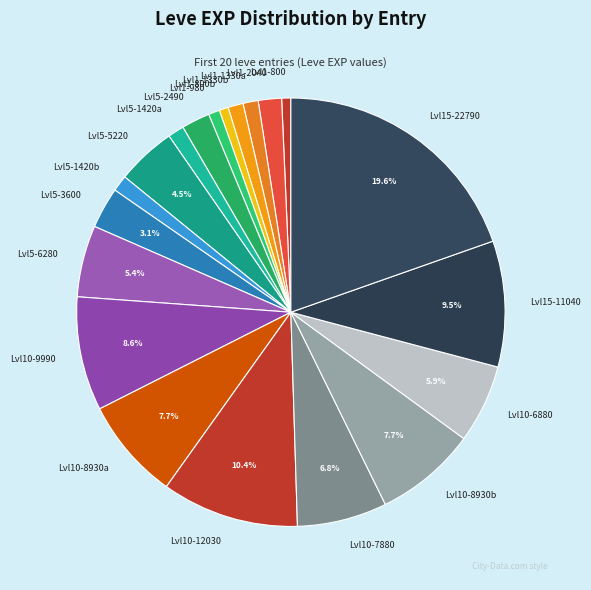

How much of the chart is everything except Lvl10-9990?

91.4%